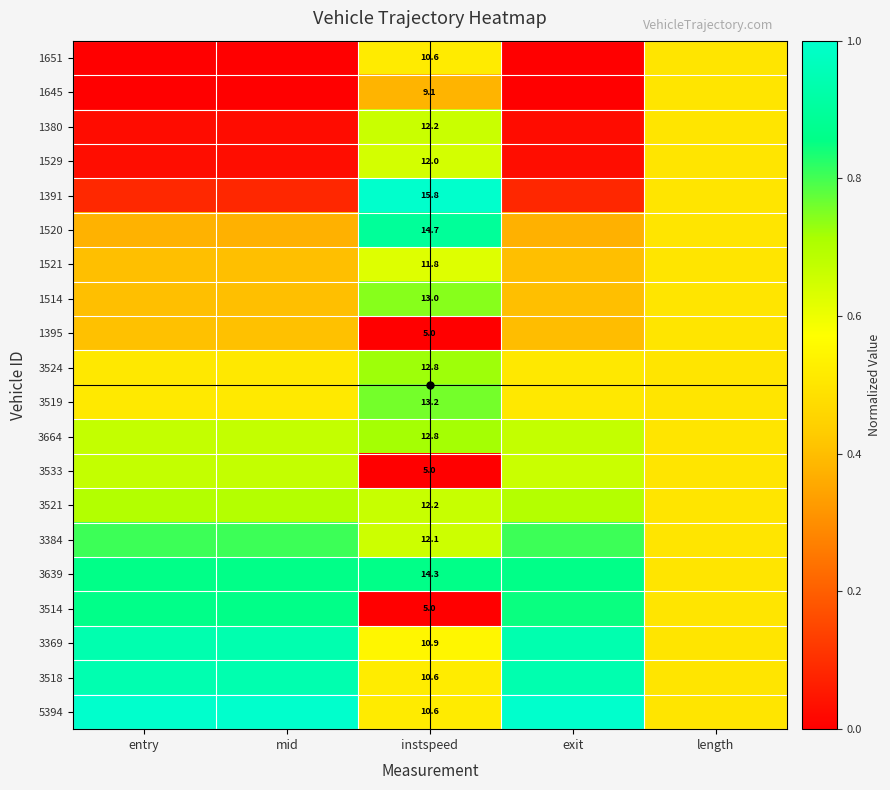

True or false: 1391 has a value of 0.3 at length.

False